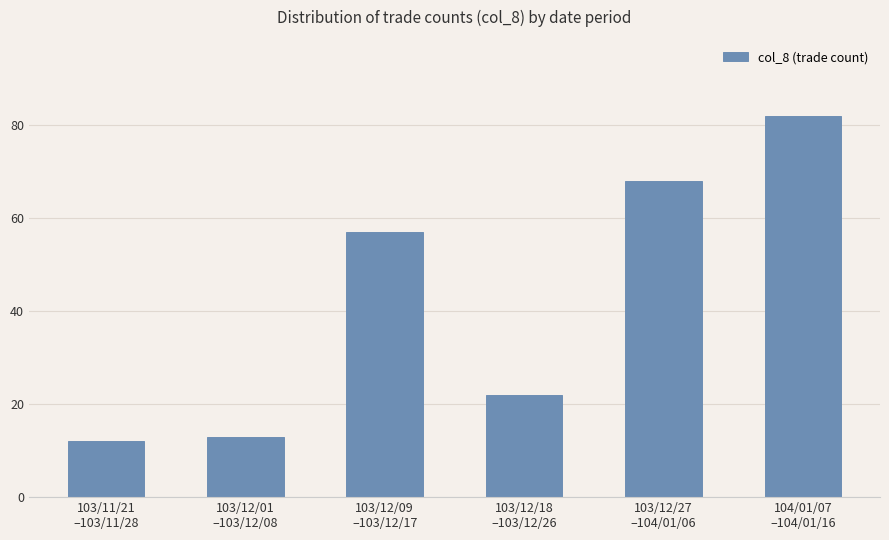

List the labels in order of value, largest first.

104/01/07
–104/01/16, 103/12/27
–104/01/06, 103/12/09
–103/12/17, 103/12/18
–103/12/26, 103/12/01
–103/12/08, 103/11/21
–103/11/28